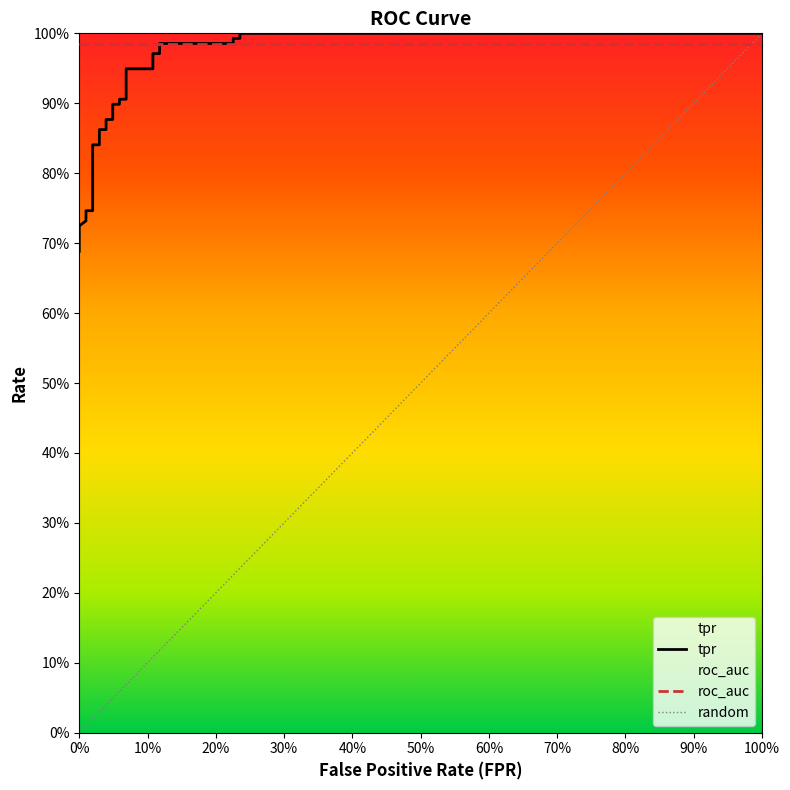

What is the sum of all roc_auc values?

25.6